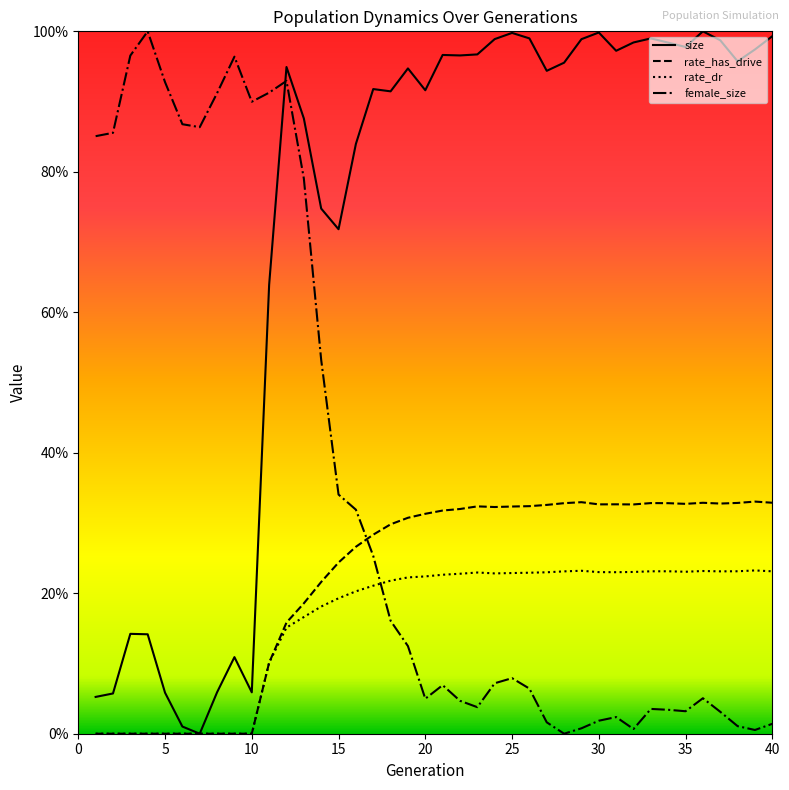

Does the chart have visible grid lines?

No